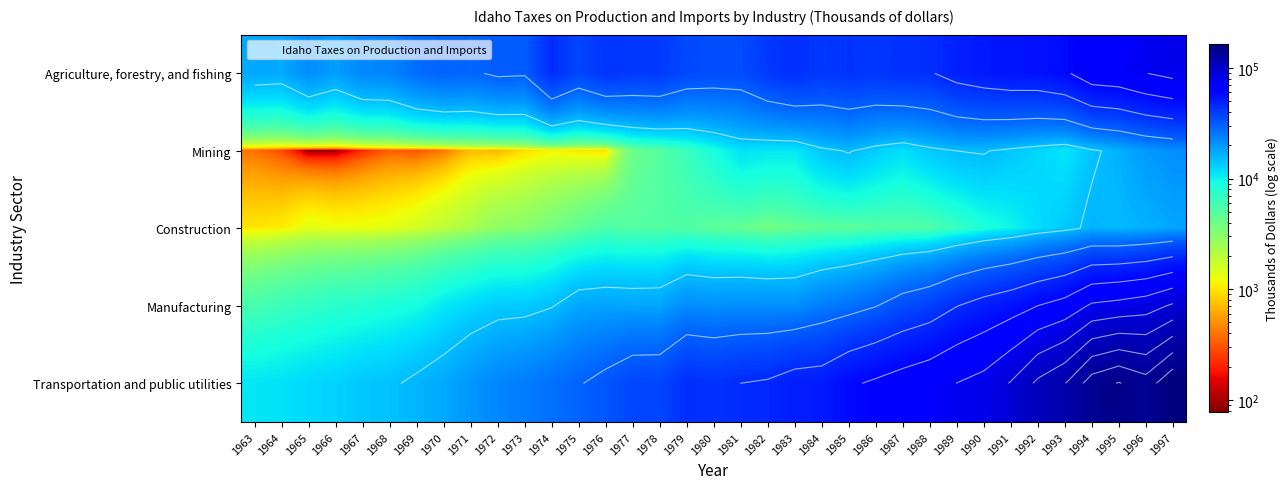

Rank the categories by Transportation and public utilities value from highest to lowest.

1997, 1995, 1994, 1996, 1993, 1992, 1991, 1990, 1989, 1988, 1987, 1986, 1985, 1984, 1983, 1982, 1981, 1979, 1980, 1978, 1977, 1976, 1975, 1974, 1973, 1972, 1971, 1970, 1969, 1968, 1967, 1966, 1965, 1964, 1963